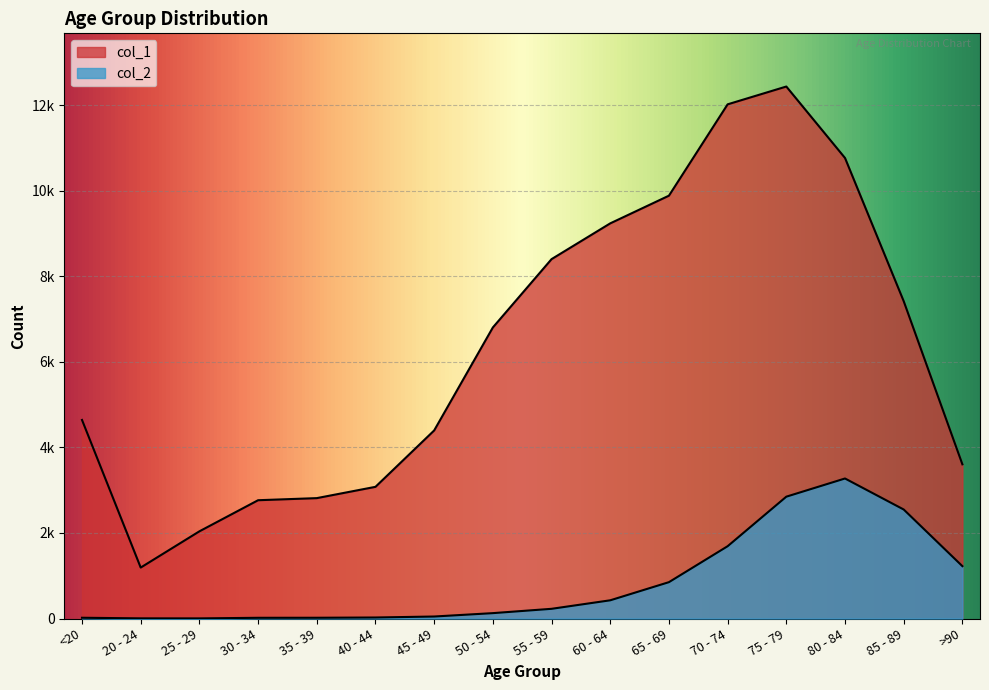

True or false: col_1 has more than 2 points higher than both neighbors.

False